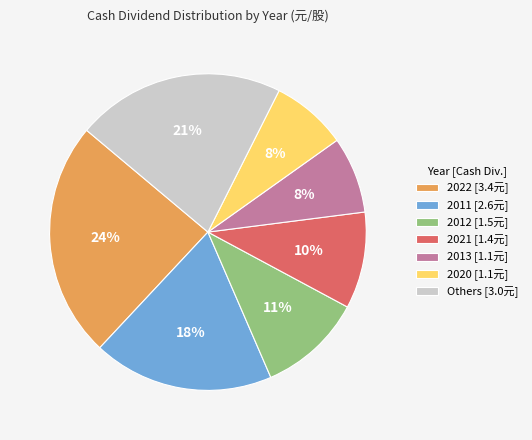

To the nearest percent, what percentage of the pie is 2011 [2.6元]?

18%